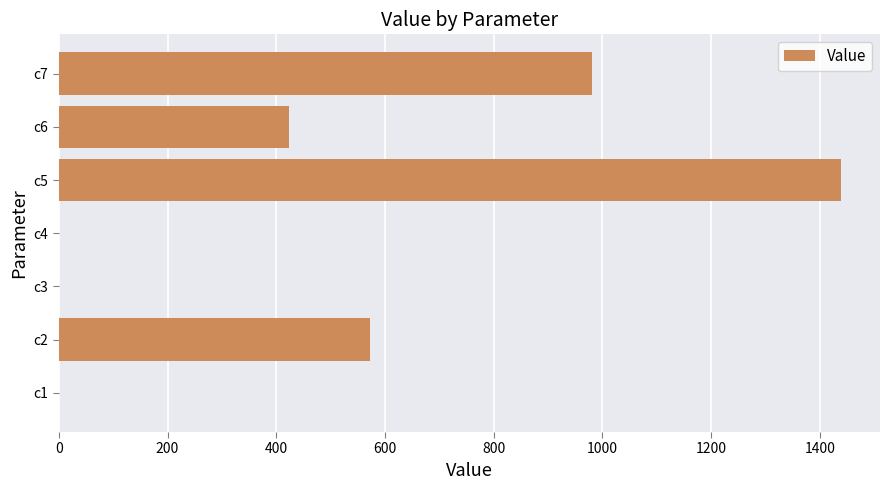

What is the greatest value displayed?

1438.9